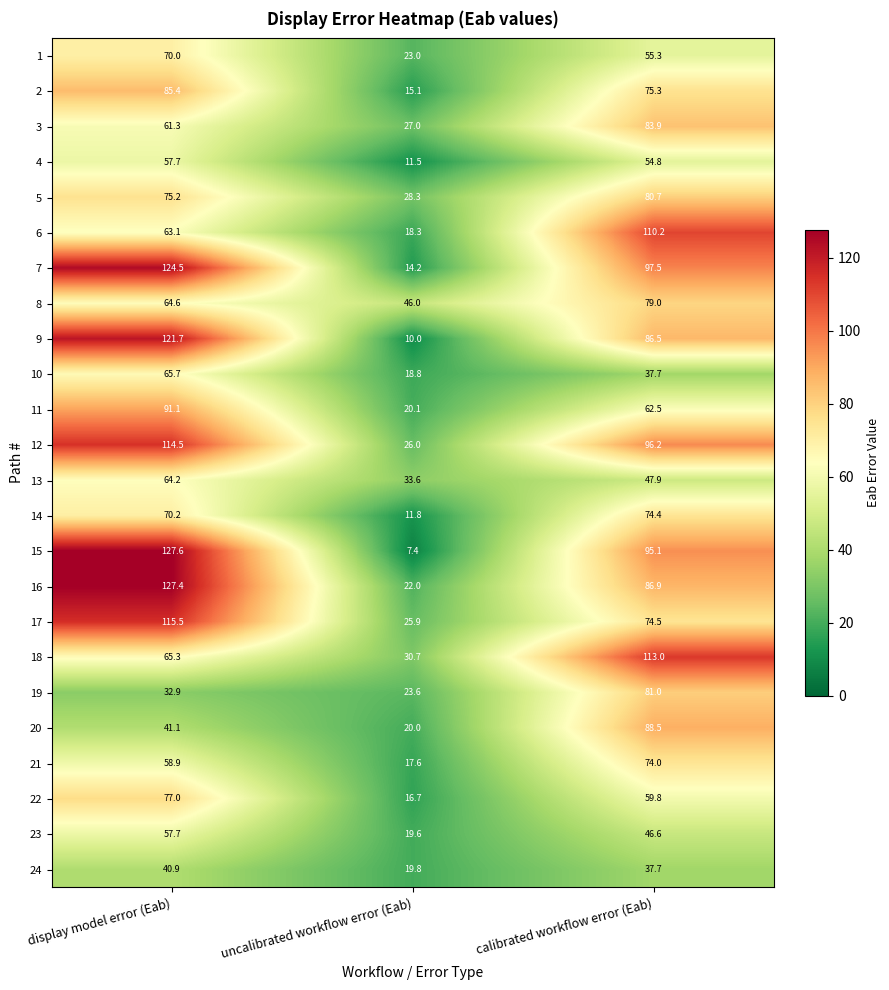

Which series has the widest spread of values?

15